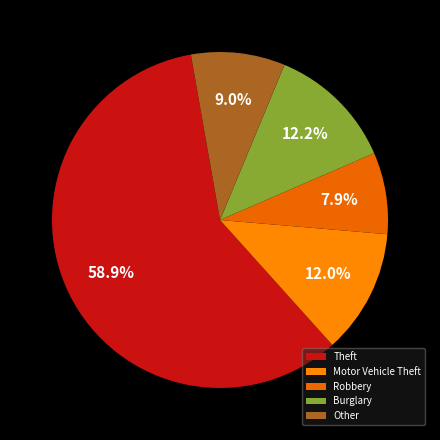

To the nearest percent, what is the average slice percentage?

20%